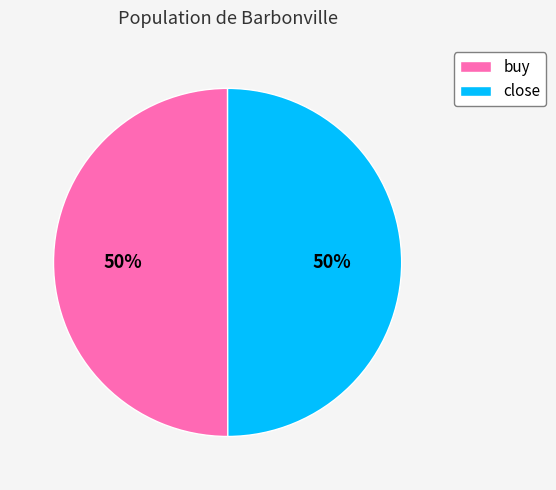

True or false: close accounts for 55% of the total.

False